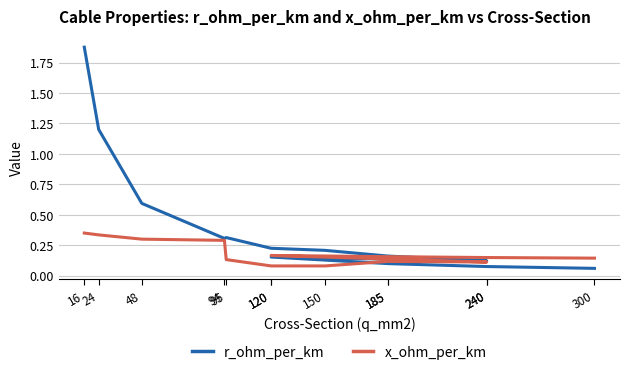

In x_ohm_per_km, how many points are lower than both neighbors (excluding endpoints)?

1